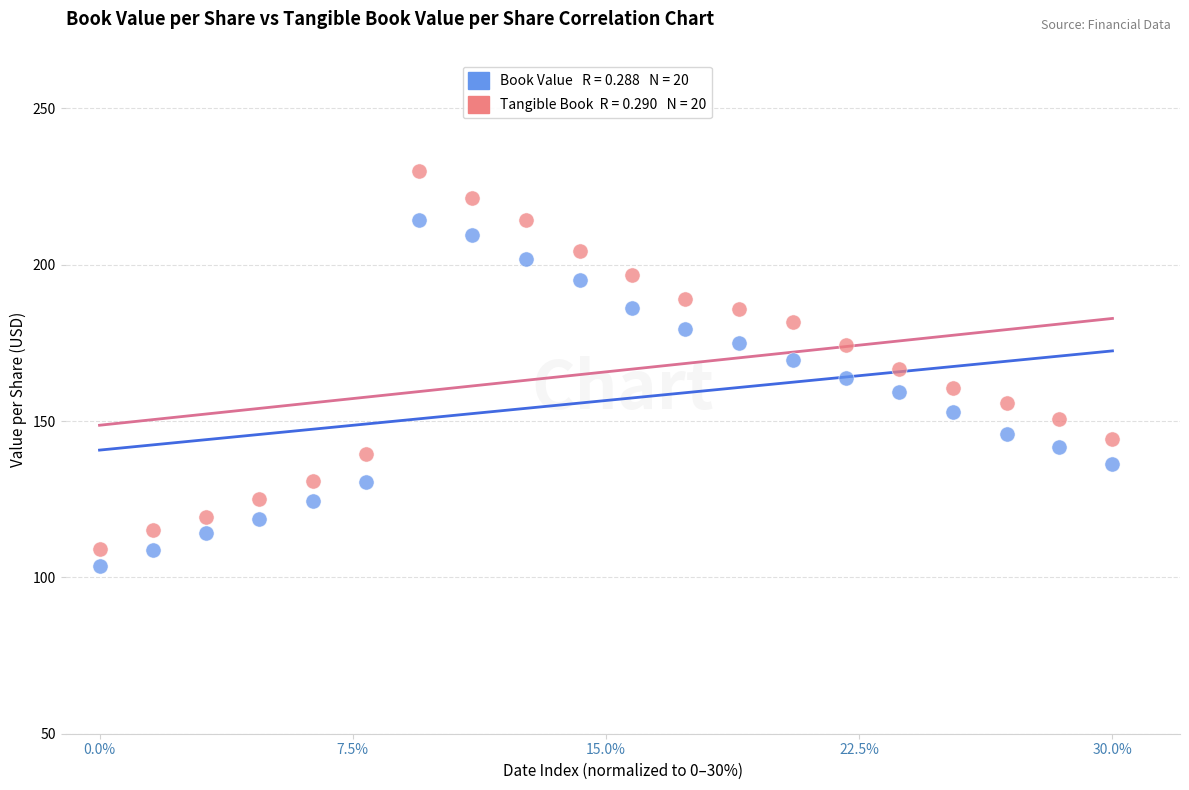

Across all data points, what is the range of Y values (max minus min)?

126.2